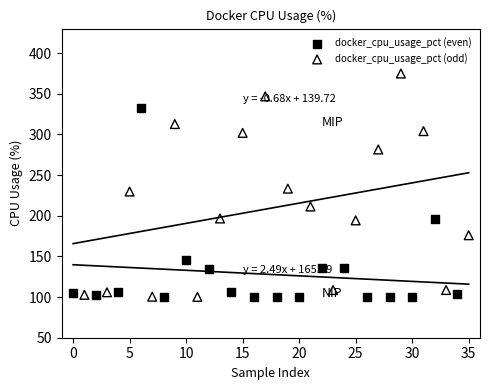

Which series has the largest Y range (max minus min)?

docker_cpu_usage_pct (odd)